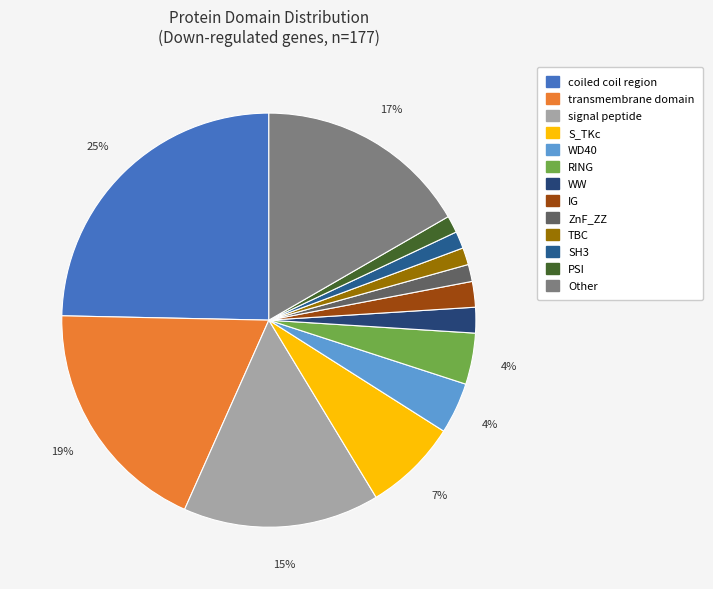

Is there a majority slice in this chart?

No